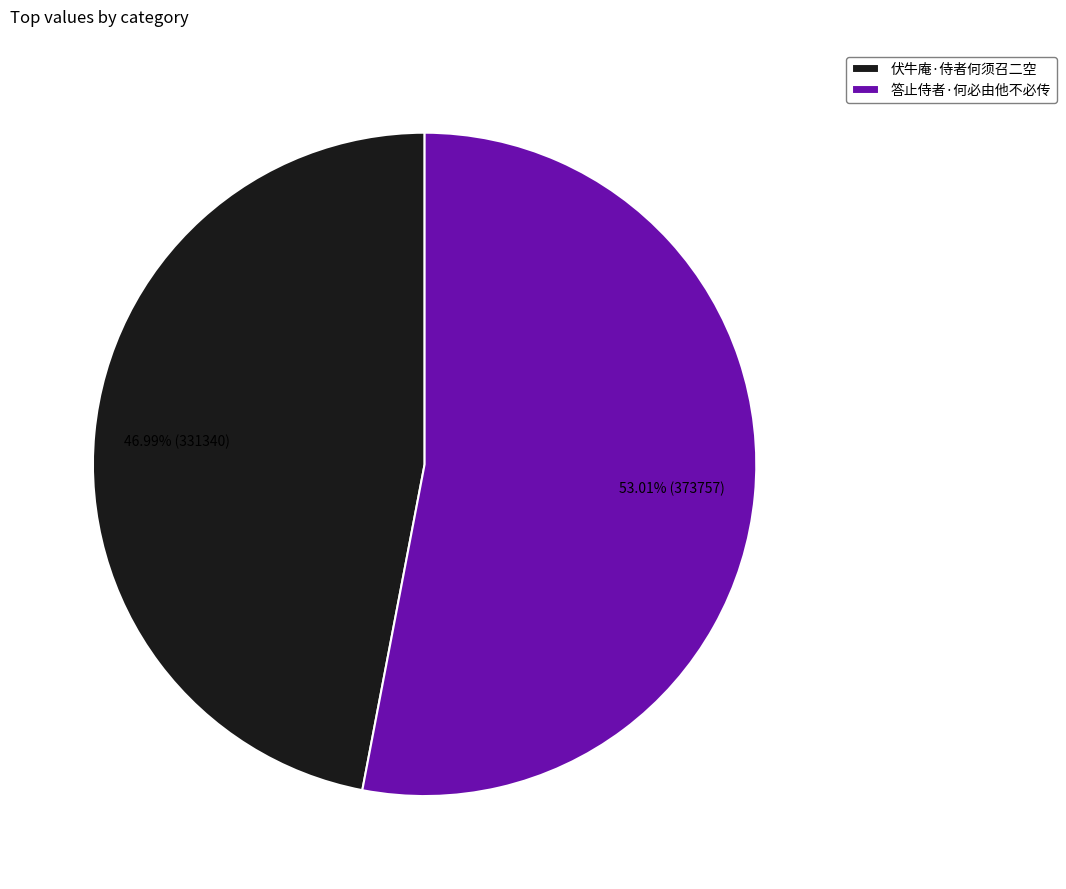

Count the number of slices in the pie.

2